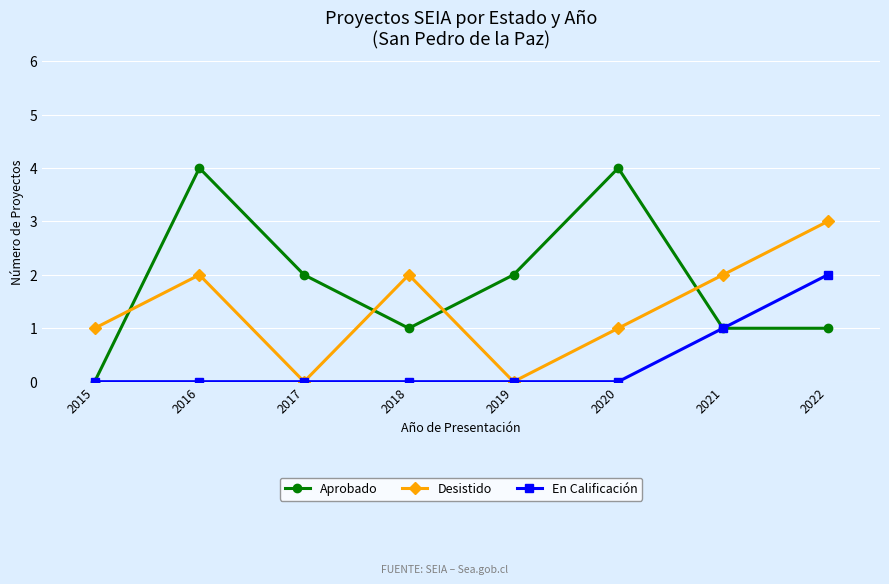

Count the number of data series in this chart.

3